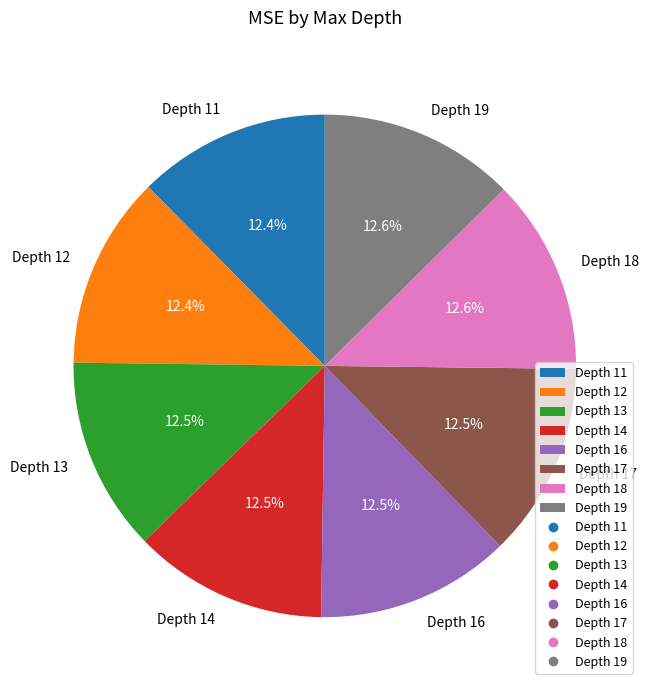

How many slices are in this pie chart?

8